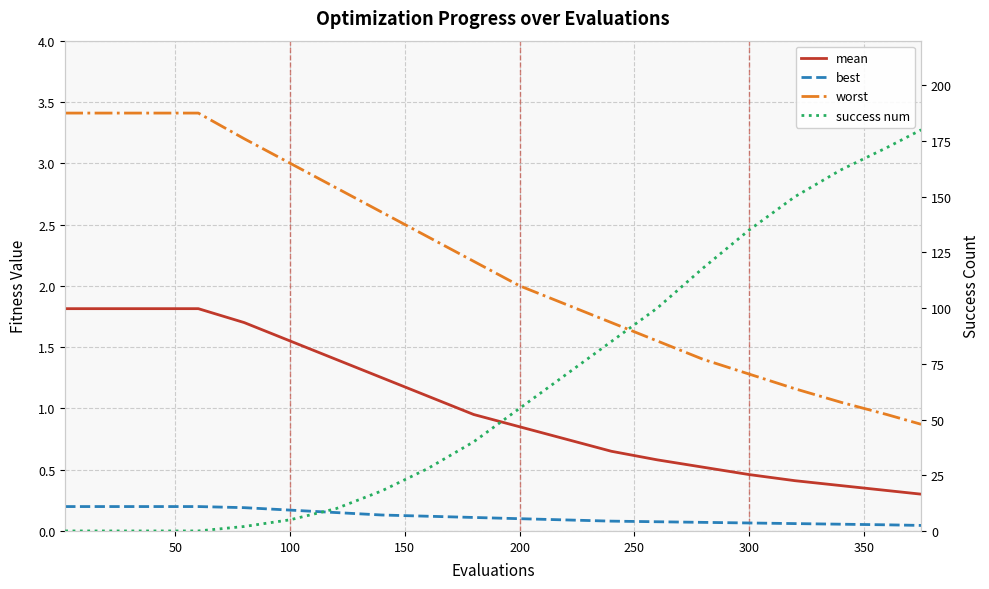

Where is worst nearest to the value 2?

200